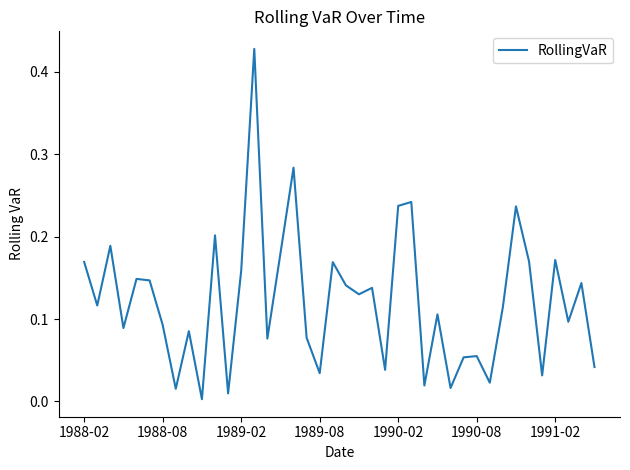

Rank the categories by value from highest to lowest.

13, 16, 25, 24, 33, 10, 1989-02, 15, 36, 34, 1988-02, 19, 12, 1990-02, 1990-08, 38, 20, 22, 21, 1988-08, 32, 27, 37, 1991-02, 1989-08, 8, 17, 14, 30, 29, 39, 23, 18, 35, 31, 26, 28, 7, 11, 9